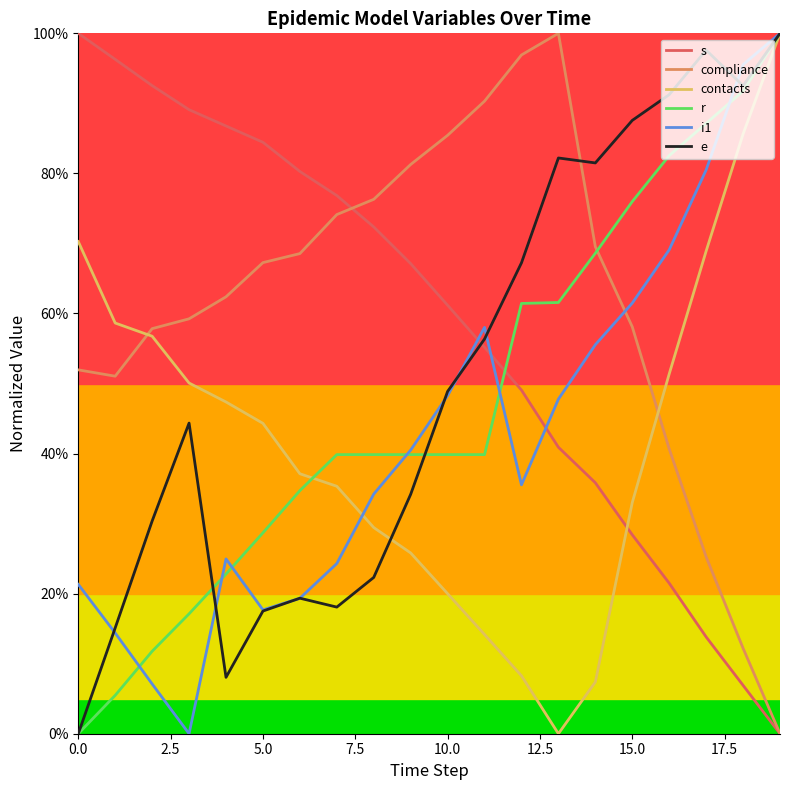

Which series has the largest range (max minus min)?

s